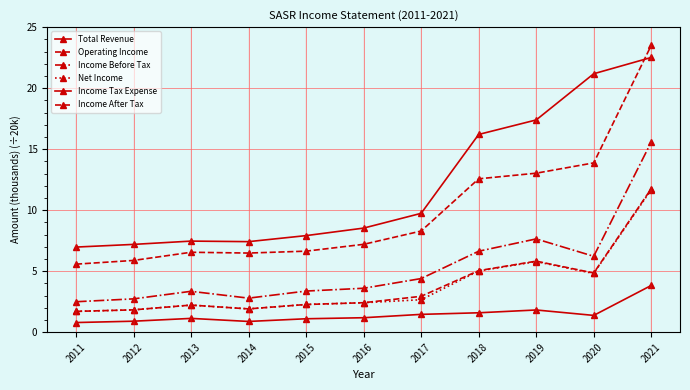

Rank the series by their maximum value, from lowest to highest.

Income Tax Expense, Net Income, Income After Tax, Income Before Tax, Total Revenue, Operating Income